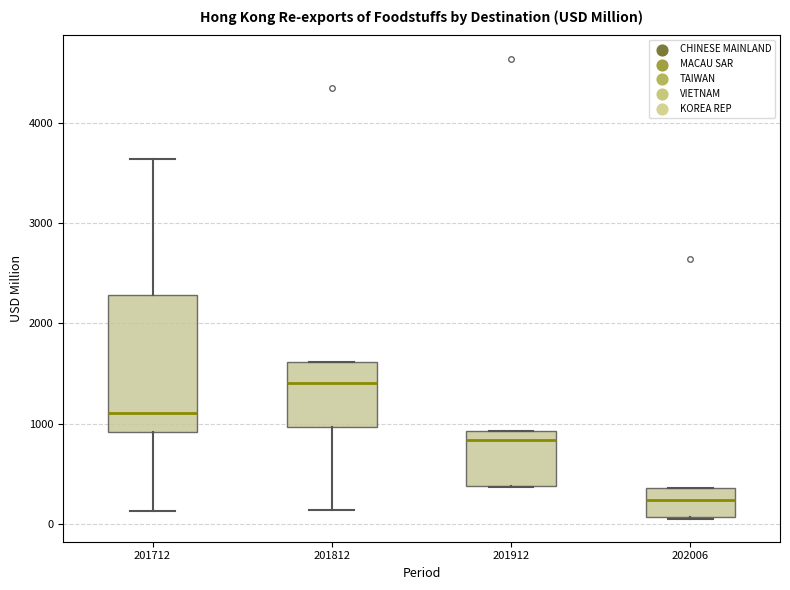

Where does the upper whisker of the box at x = 201712 end on the y-axis? The values are not printed on the chart, so give them approximately, as read against the axis.

3600